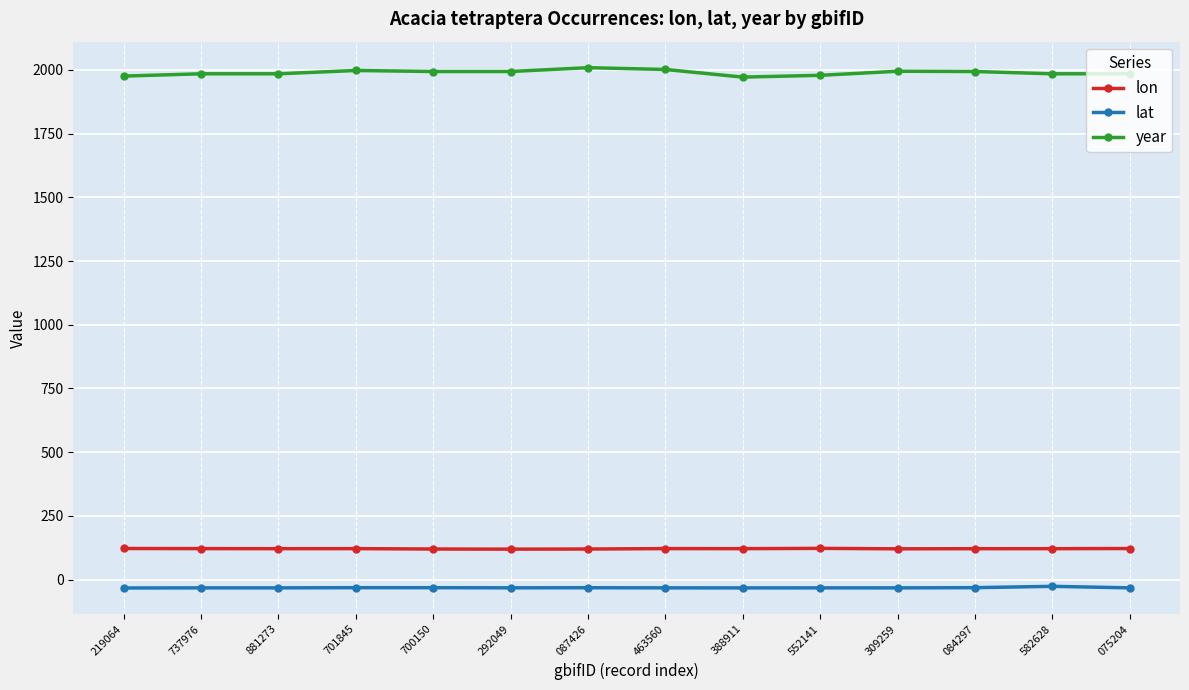

What is the highest value of the year series?

2009.0